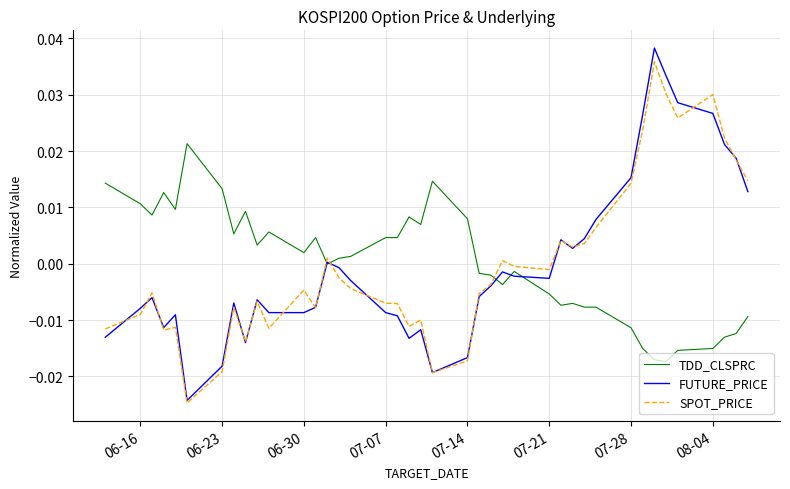

How many intersections are there between TDD_CLSPRC and SPOT_PRICE?

3